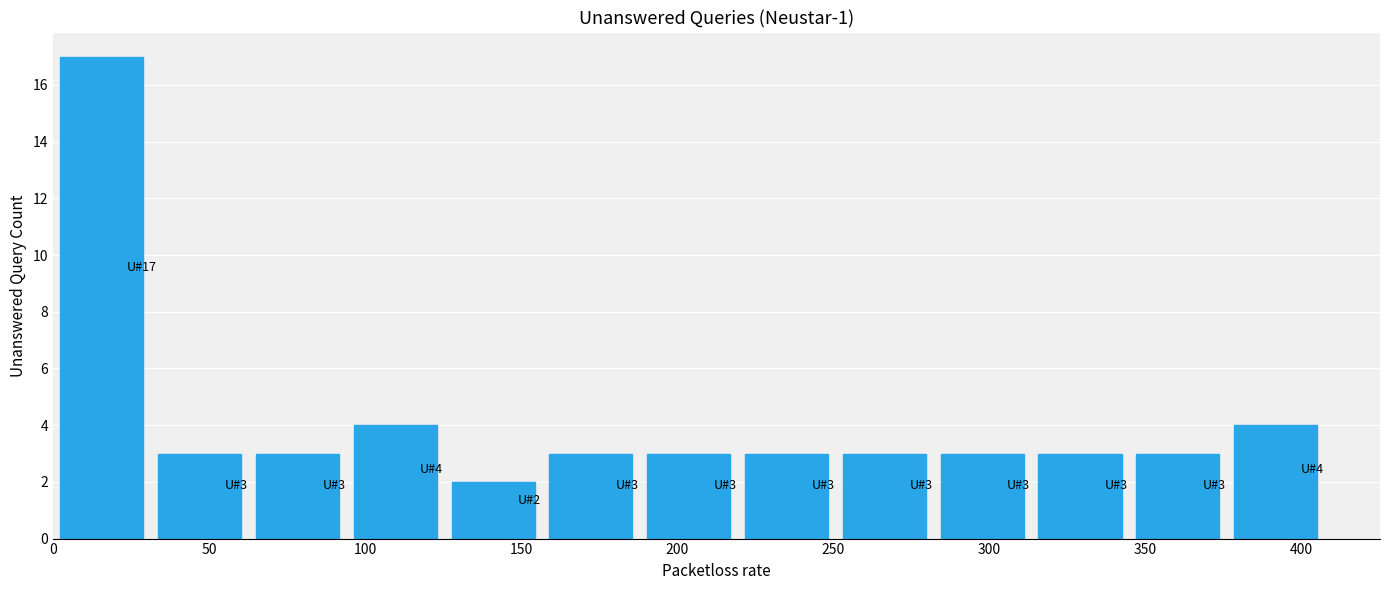

Over which range of the x-axis is the bar tallest?

0 to 30